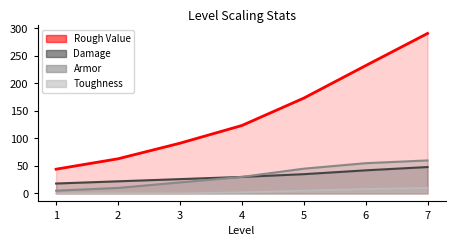

Rank the categories by Toughness value from highest to lowest.

7, 6, 5, 4, 1, 2, 3